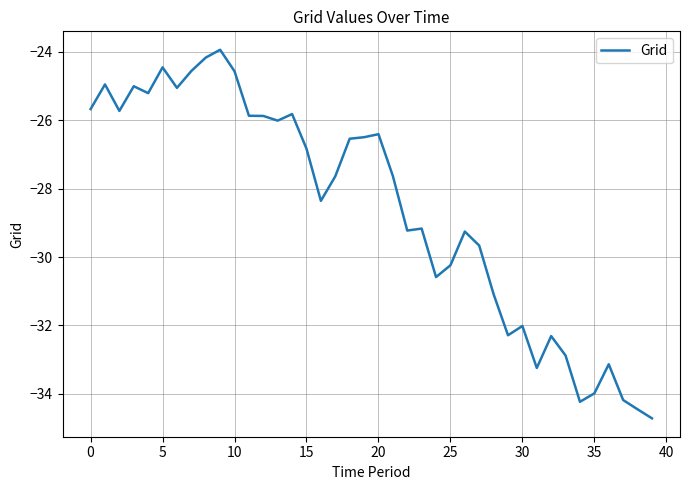

What is the difference between the maximum and minimum values?

10.8